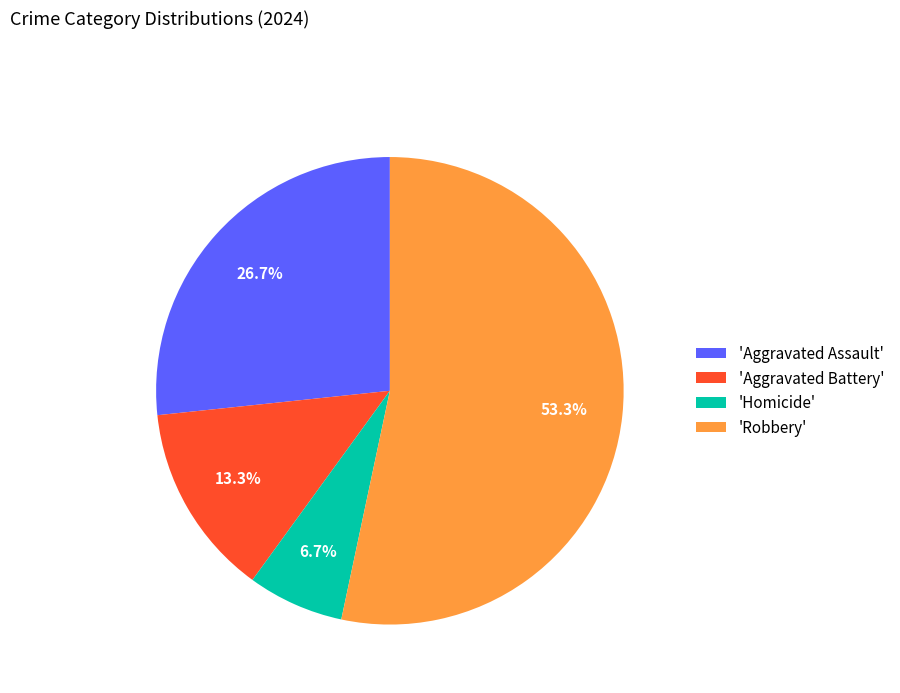

Is there any slice that represents more than half of the pie?

Yes